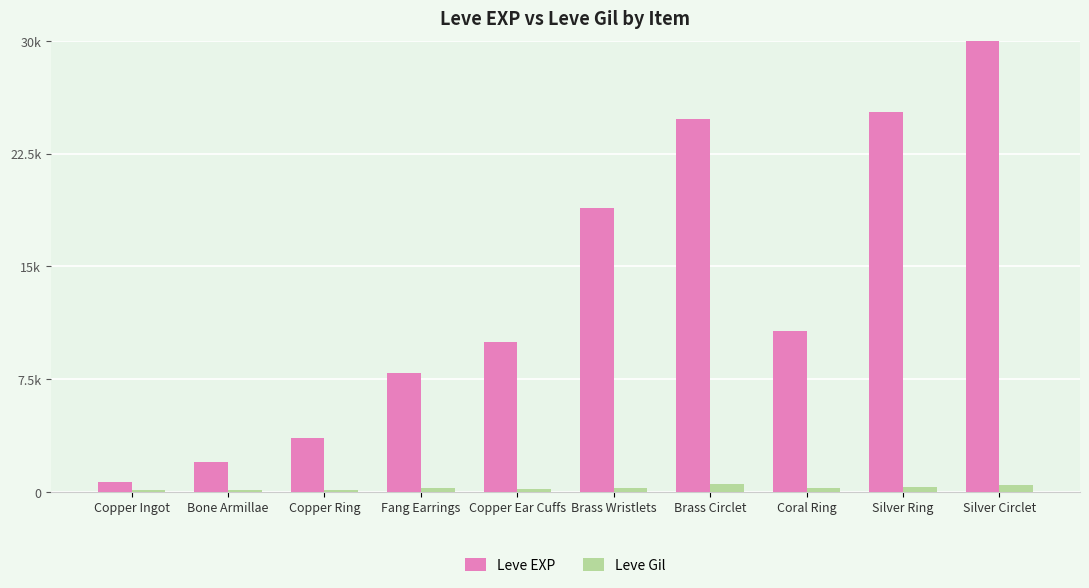

What is the value of the Leve EXP bar at the 9th from the left?

25250